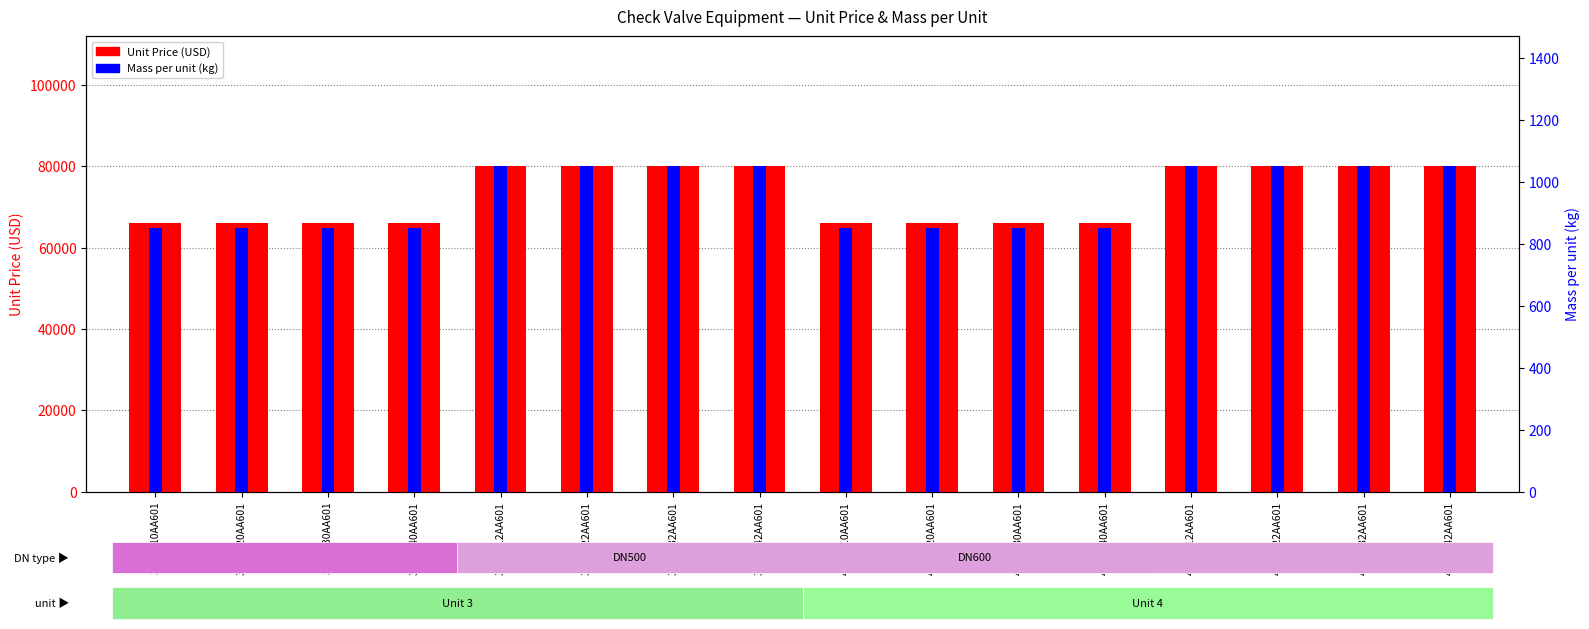

What is the difference between the Mass per unit (kg) values at 34JNA42AA601 and 33KAA30AA601?

200